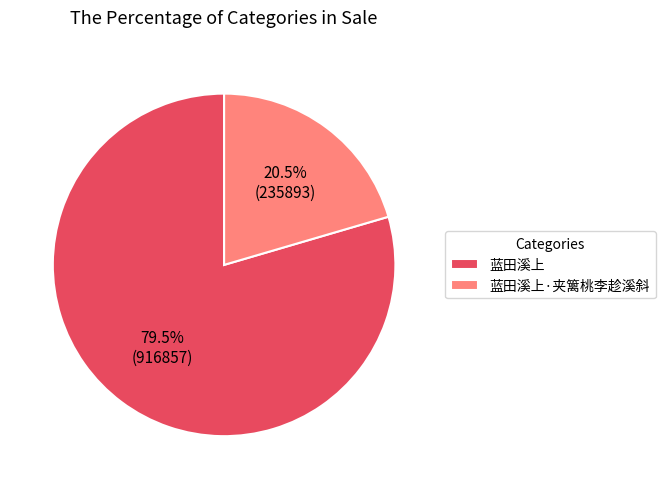

Rank the categories by value from highest to lowest.

蓝田溪上, 蓝田溪上·夹篱桃李趁溪斜